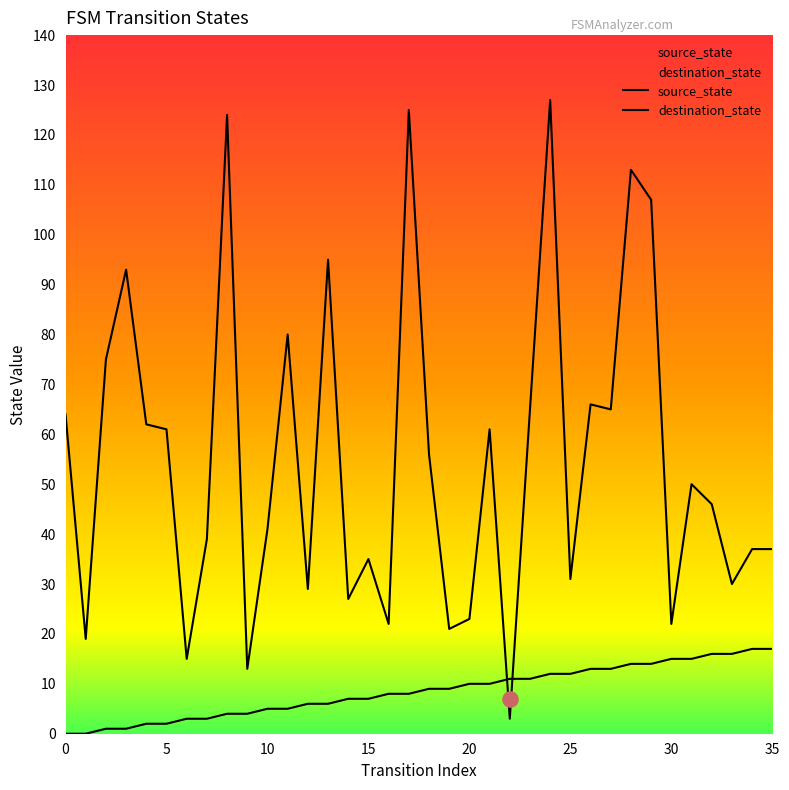

Which series reaches the minimum Y coordinate?

source_state